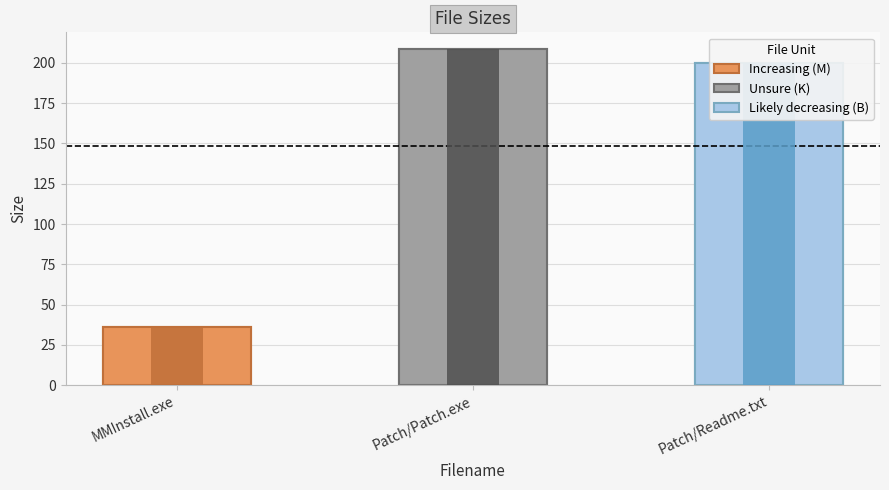

Where does the data first go above 200?

Patch/Patch.exe